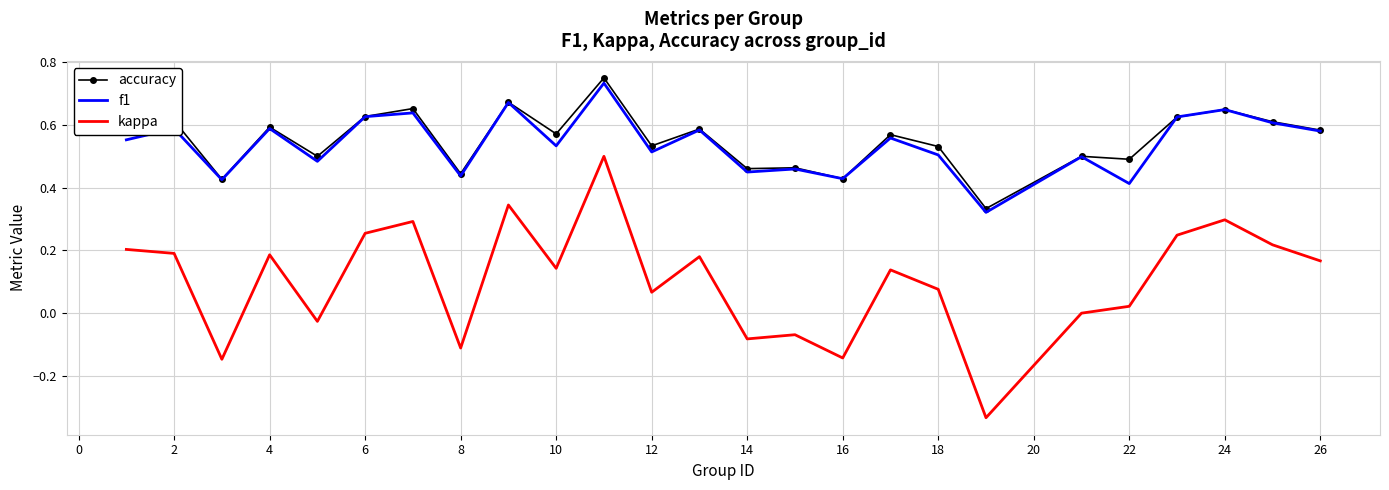

True or false: kappa and f1 cross at least once.

False